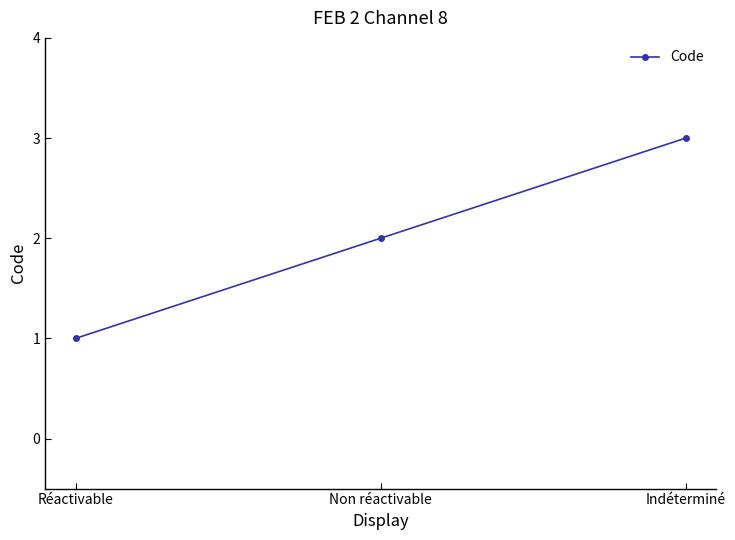

How many lines are shown in the chart?

1